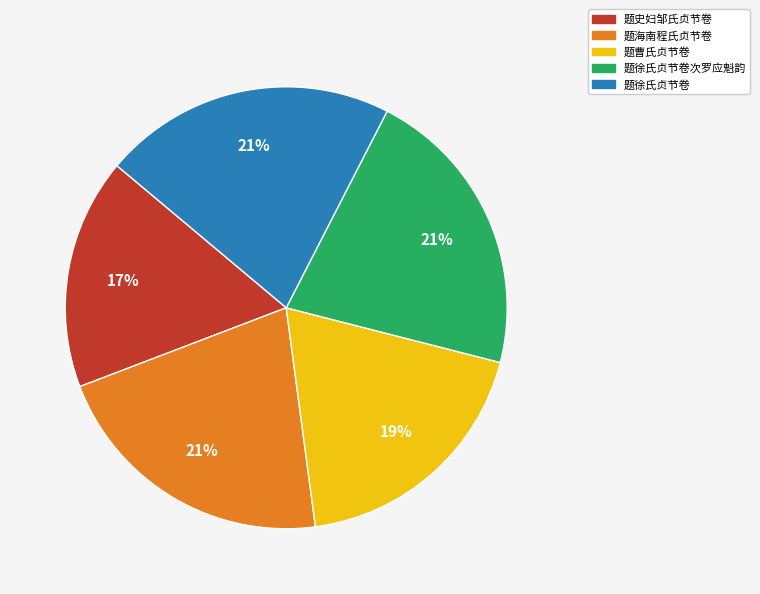

Which has a higher value, 题史妇邹氏贞节卷 or 题徐氏贞节卷次罗应魁韵?

题徐氏贞节卷次罗应魁韵